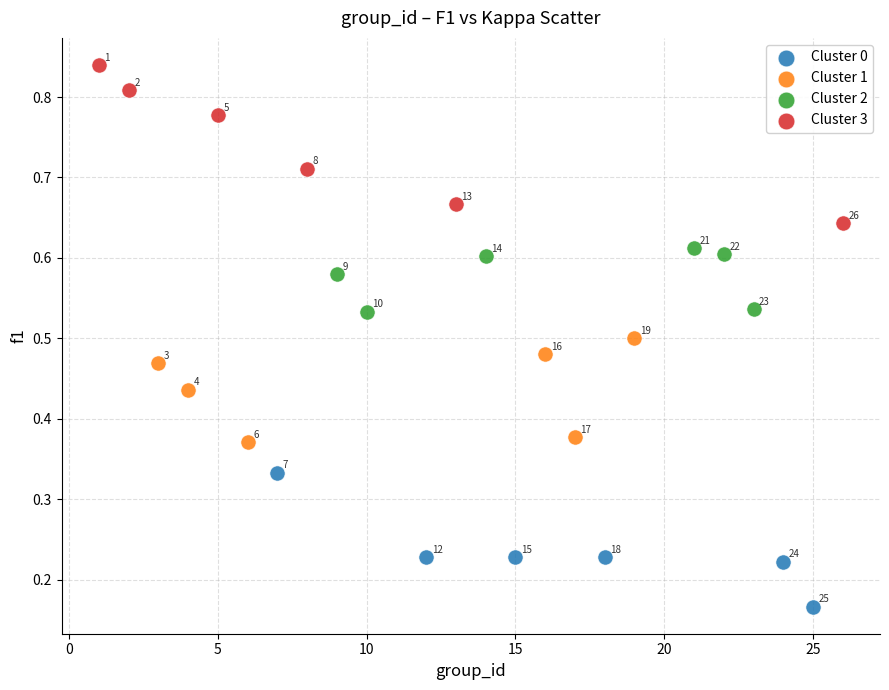

Which series reaches the minimum Y coordinate?

Cluster 0